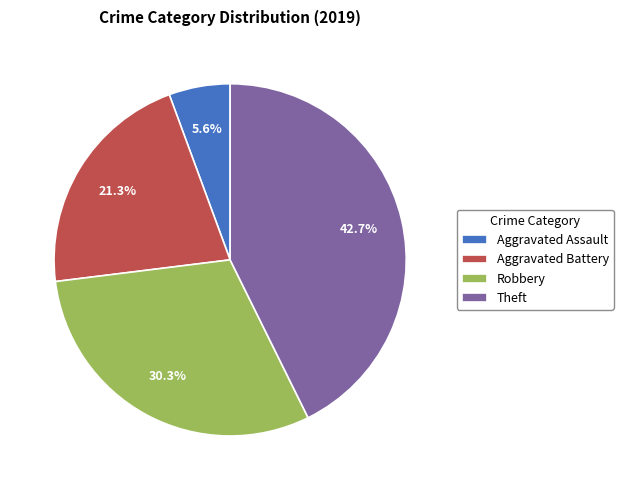

What is the ratio of the value at Theft to the value at Robbery?

1.4